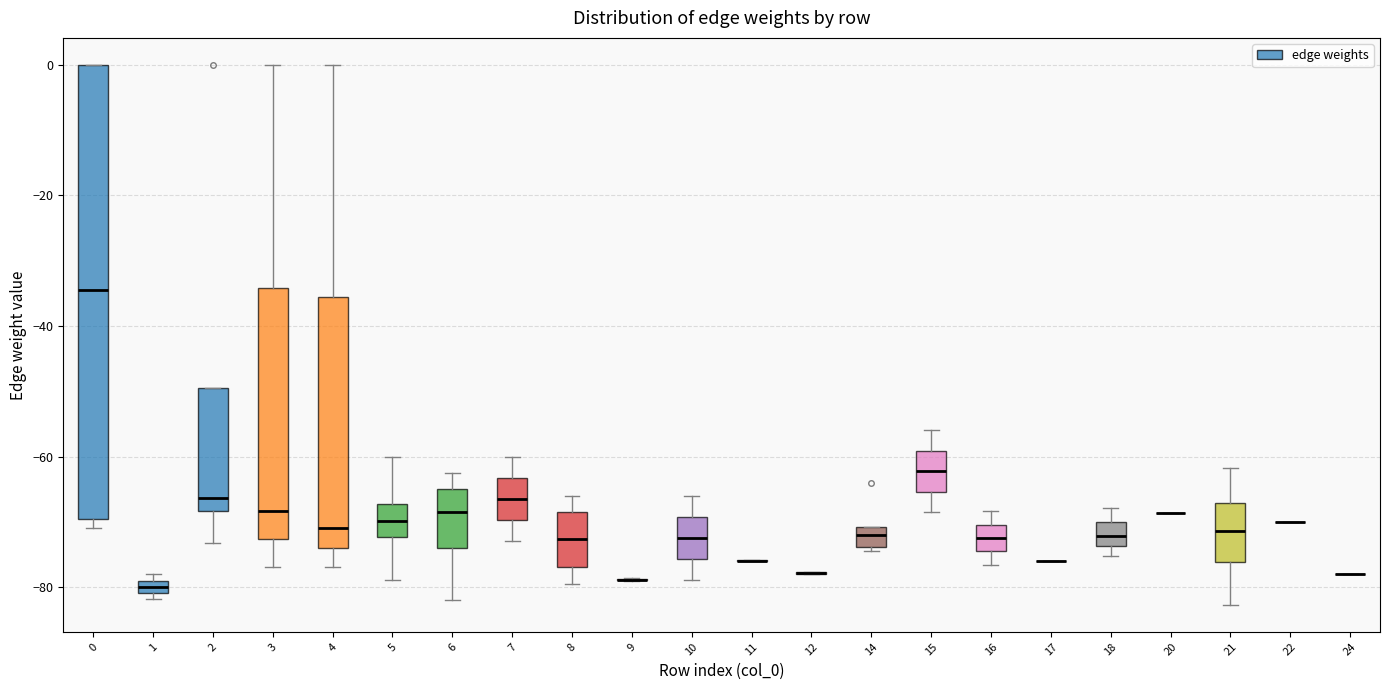

Comparing the boxes themselves (not the whiskers), which one is the tallest?

0